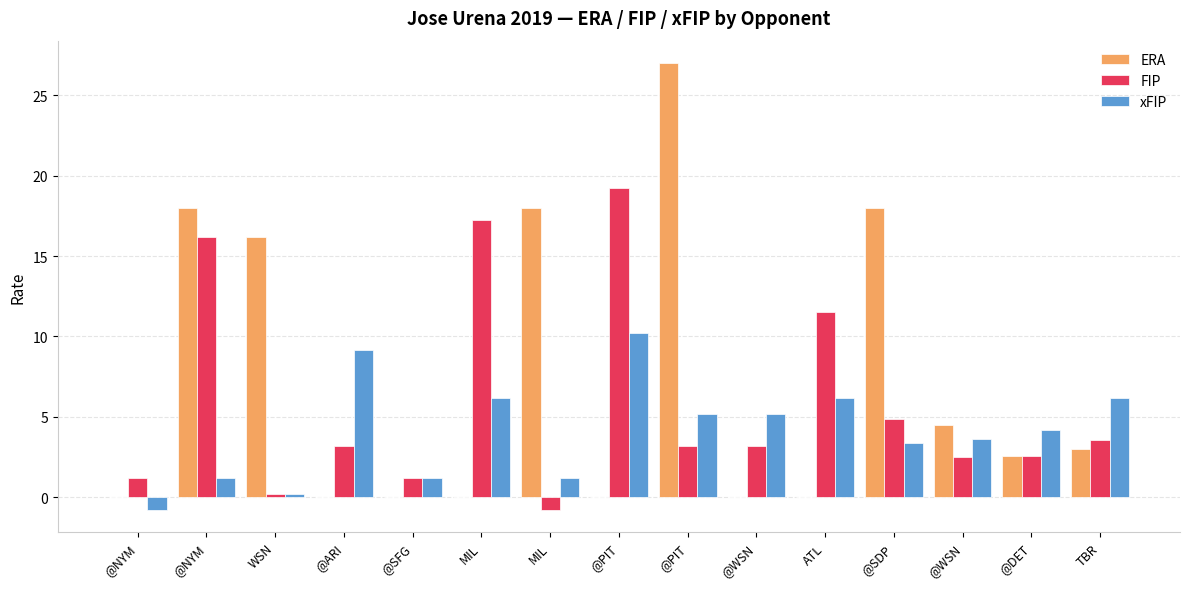

Are the bars grouped side by side (vs. stacked)?

Yes